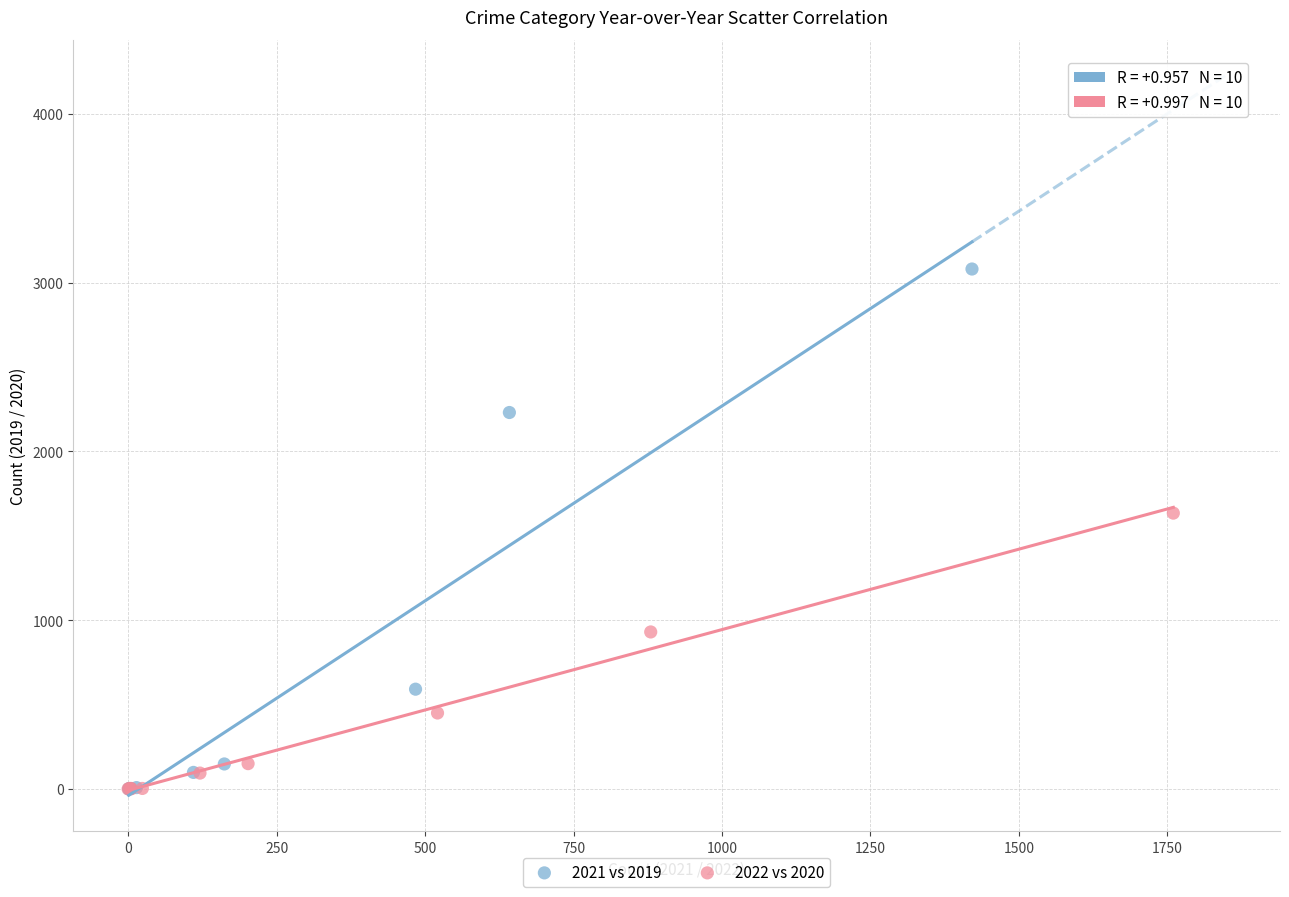

Which series has the widest spread of Y values?

2021 vs 2019